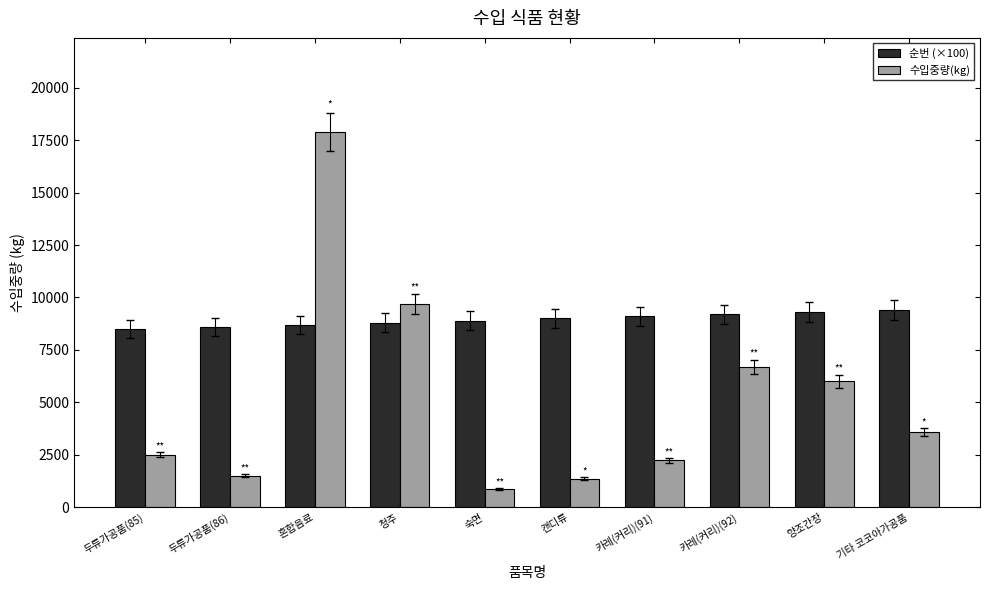

How many bars are there in total?

20